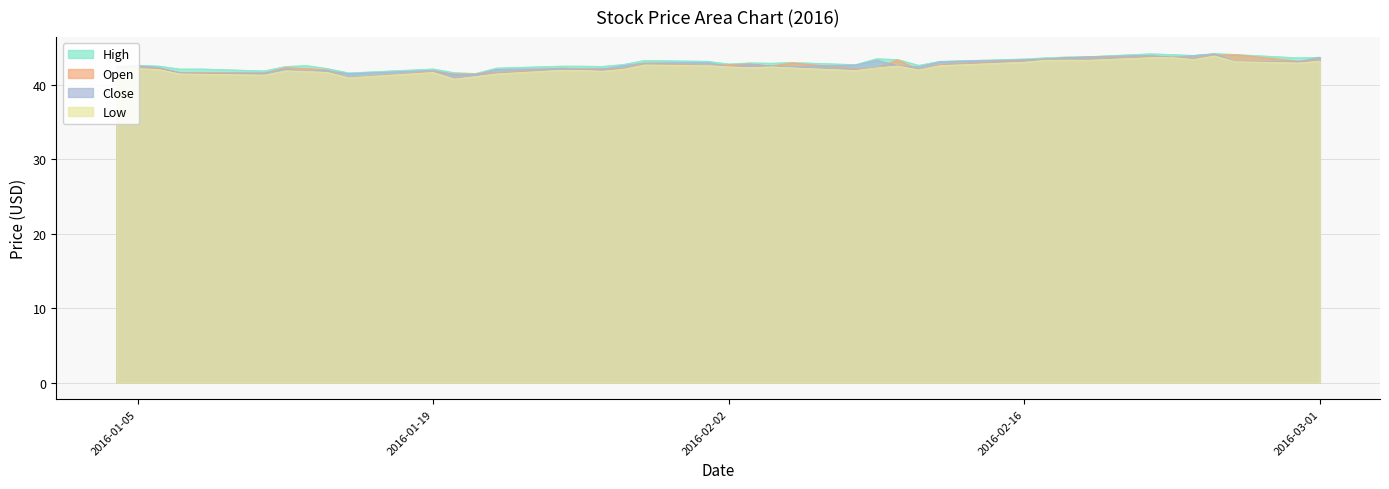

What is the minimum value for Open?

41.0